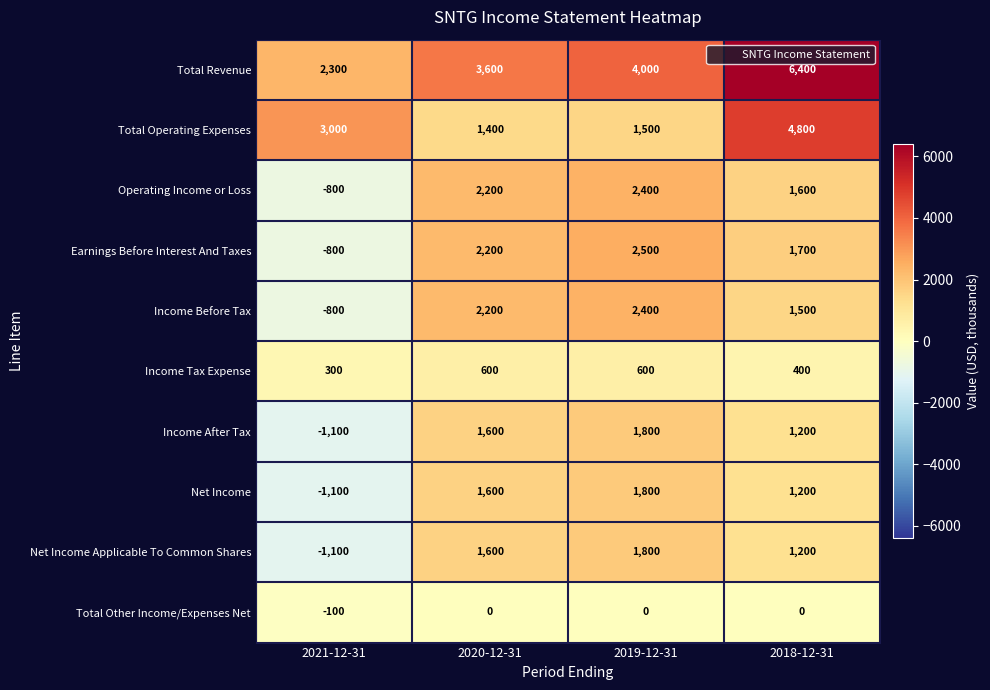

What is the difference between the highest and lowest values at 2021-12-31?

4100